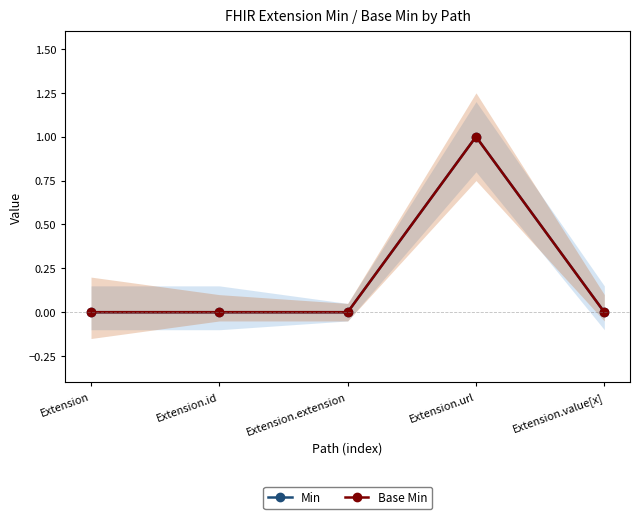

Count the Base Min values in the range 0 to 1.

5